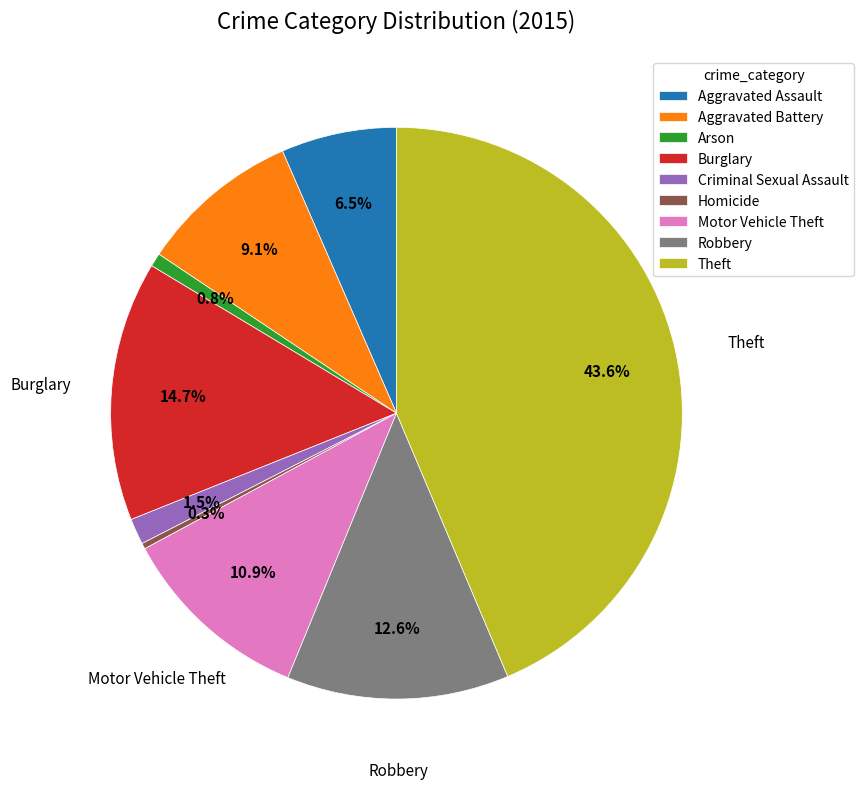

Is there a majority slice in this chart?

No